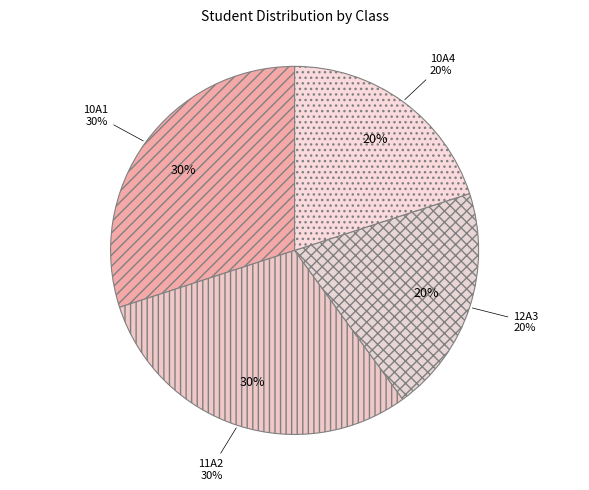

Between 10A4 and 11A2, which is larger?

11A2